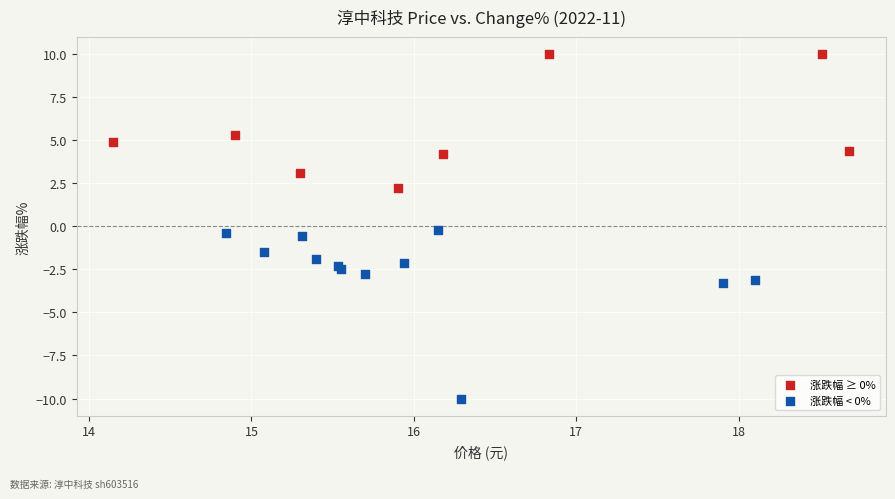

Which series contains the lowest Y value?

涨跌幅 < 0%